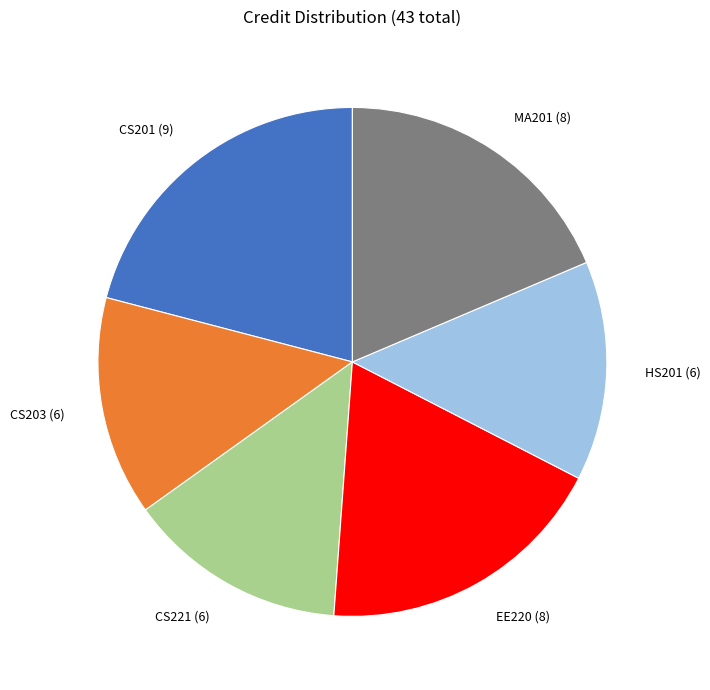

Approximately how many times larger is the value at HS201 (6) compared to CS201 (9)?

0.7